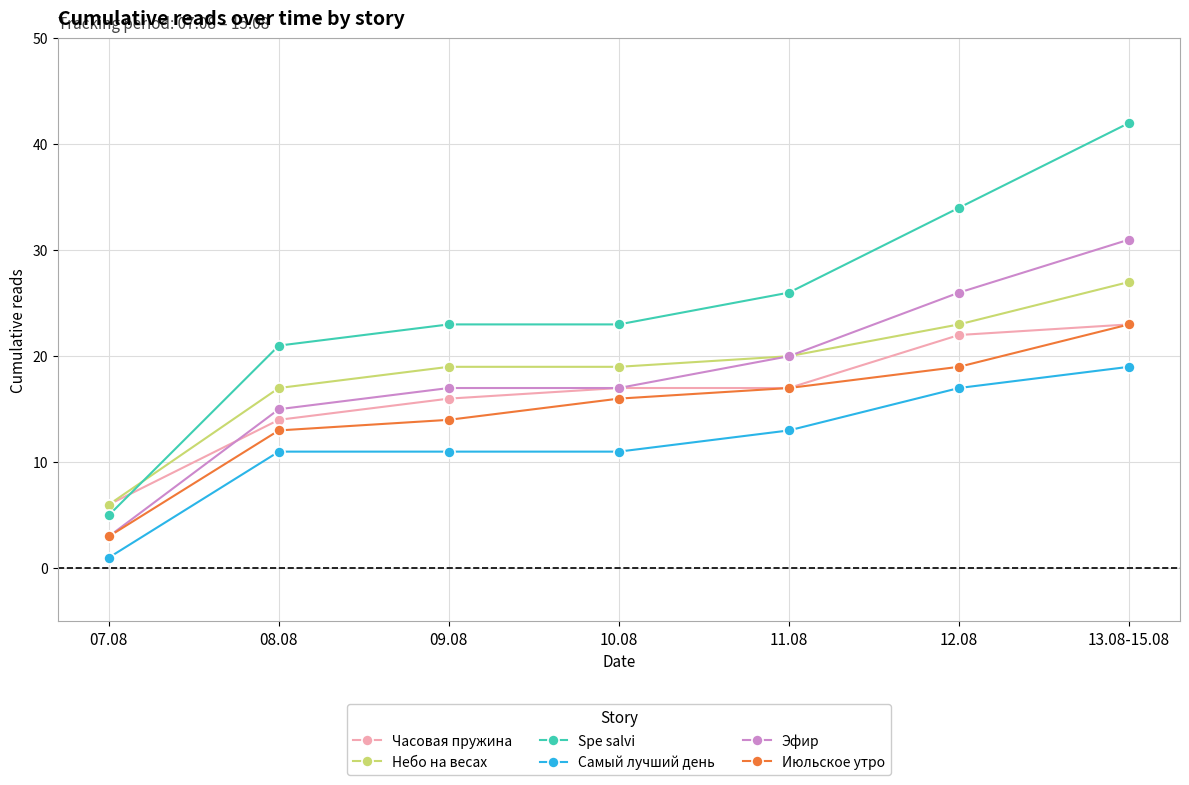

True or false: Июльское утро has more than 1 points higher than both neighbors.

False